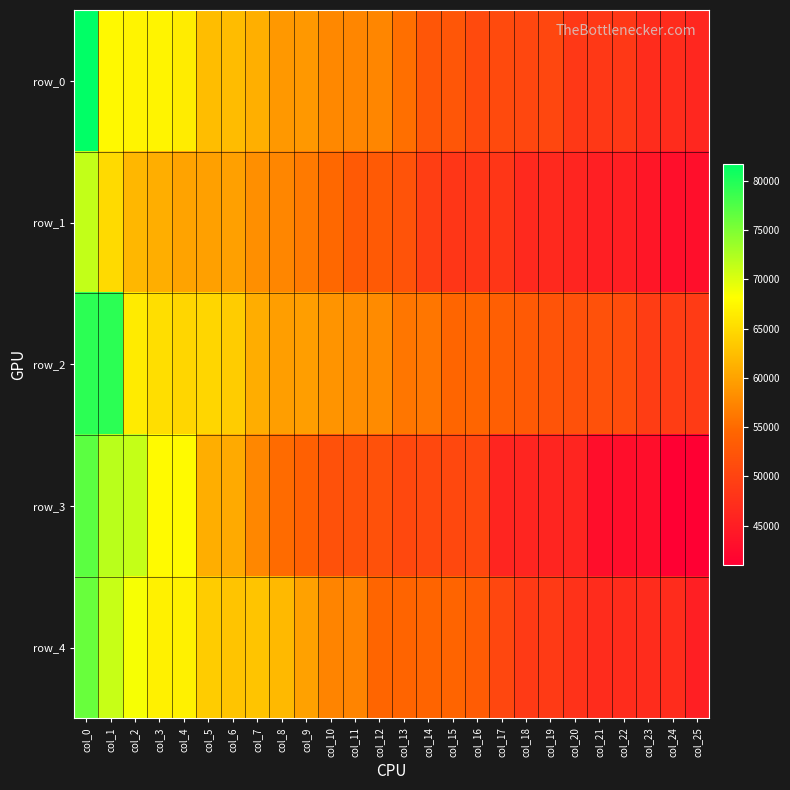

Rank the categories by row_3 value from lowest to highest.

col_24, col_25, col_21, col_22, col_23, col_17, col_18, col_19, col_20, col_13, col_14, col_15, col_16, col_10, col_11, col_12, col_9, col_8, col_7, col_6, col_5, col_3, col_4, col_2, col_1, col_0